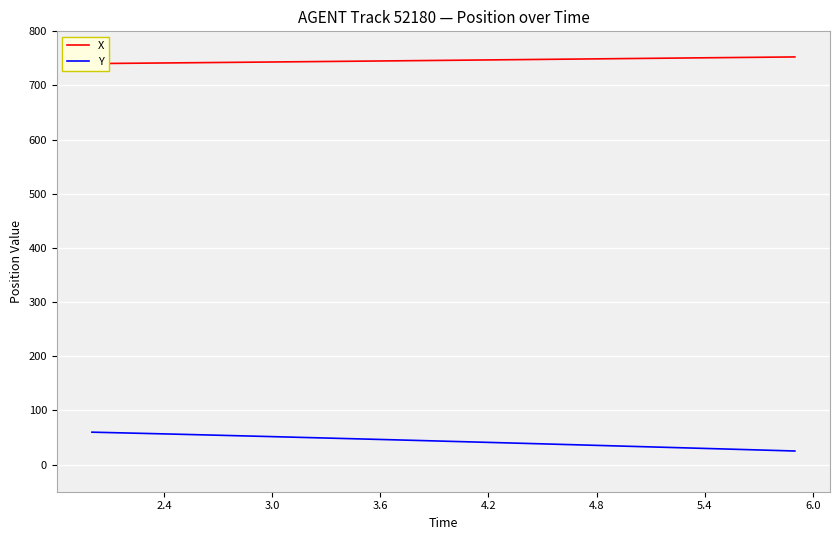

True or false: Y and X intersect in this chart.

False